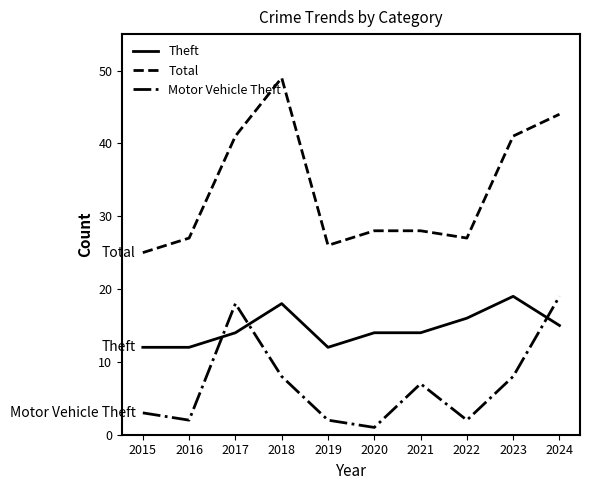

Is the value of Total at 2024 greater than the value of Motor Vehicle Theft at 2016?

Yes